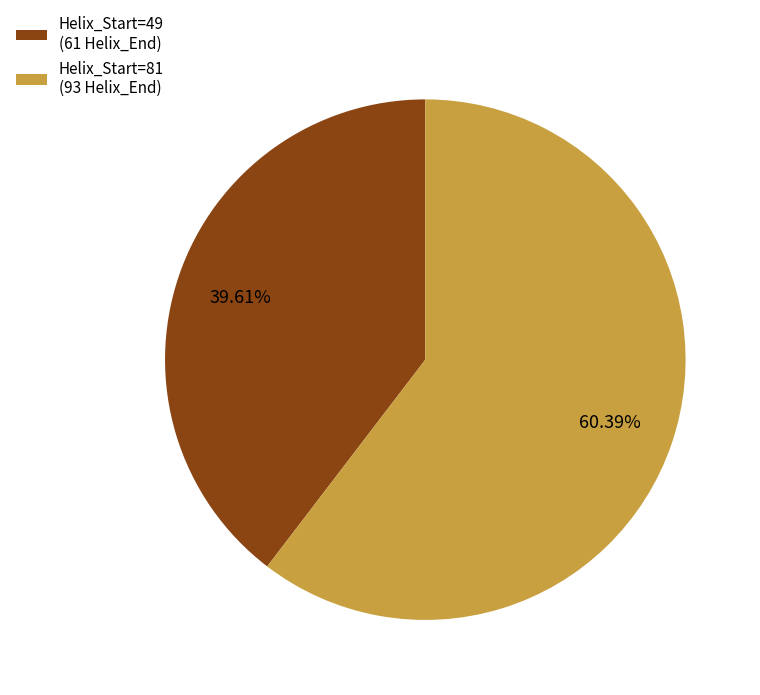

Count the number of slices in the pie.

2